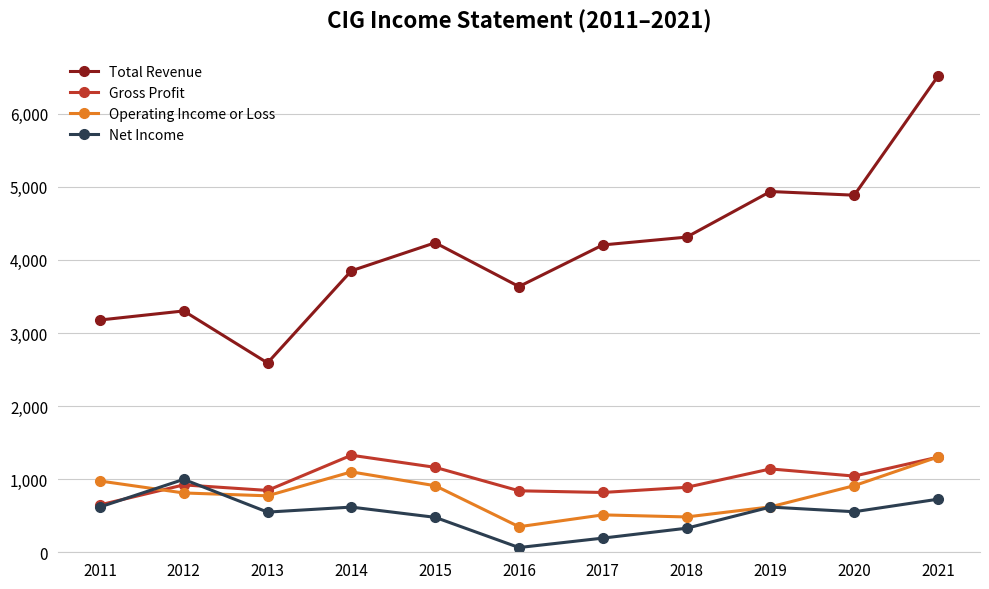

Where is the first local maximum for Total Revenue?

2012